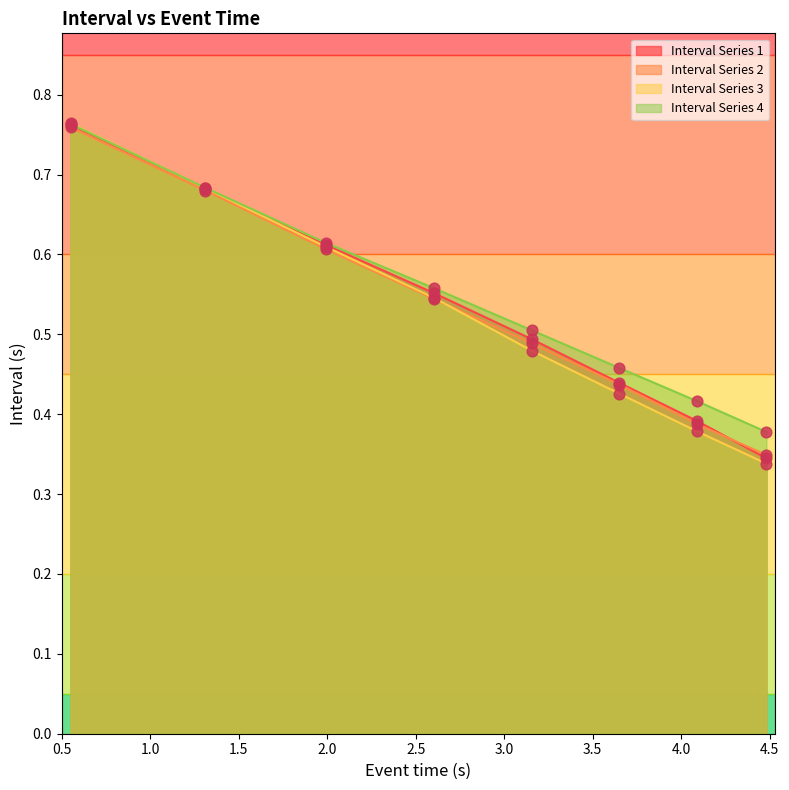

Which series has the largest total across all categories?

Interval Series 4